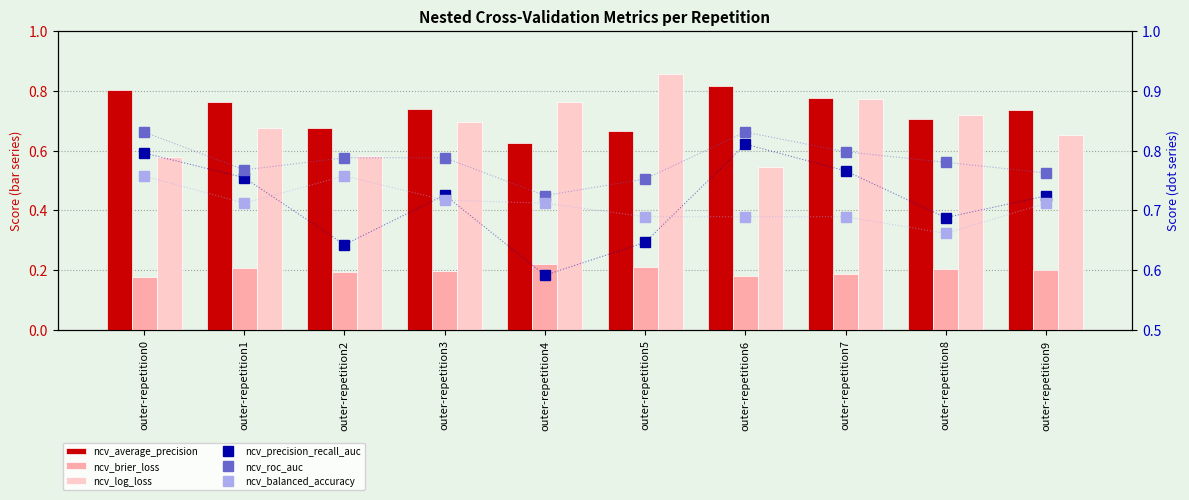

Is it true that ncv_brier_loss equals 0.1 at outer-repetition5?

False